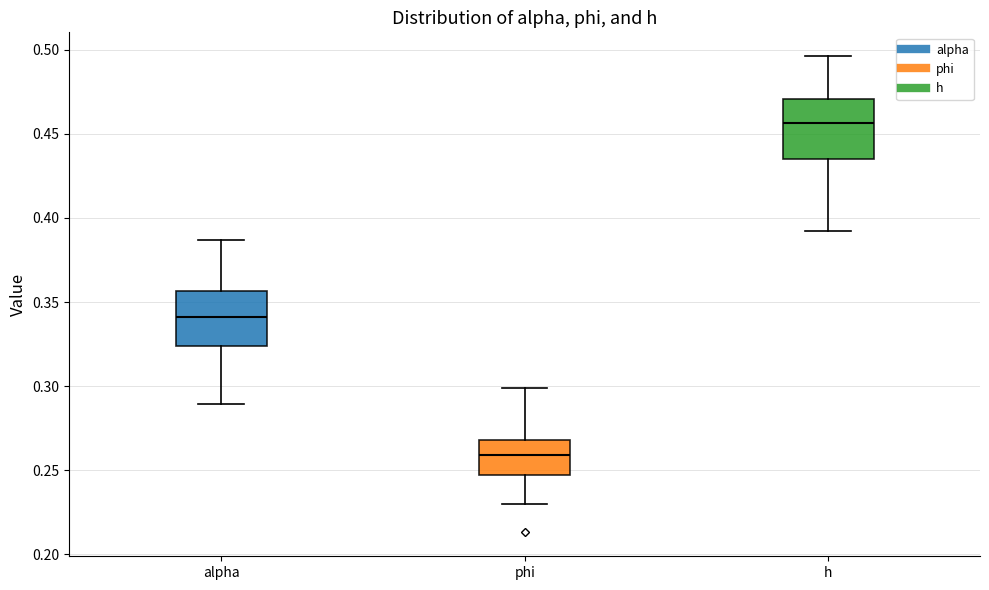

Reading left to right, read every box against the y-axis: the position of its median line, the range the box covers, and the ends of its whiskers. The values are not printed on the chart, so give them approximately, as read against the axis.

alpha: median 0.340, box 0.325 to 0.355, whiskers 0.290 to 0.385
phi: median 0.260, box 0.245 to 0.270, whiskers 0.230 to 0.300
h: median 0.455, box 0.435 to 0.470, whiskers 0.390 to 0.495